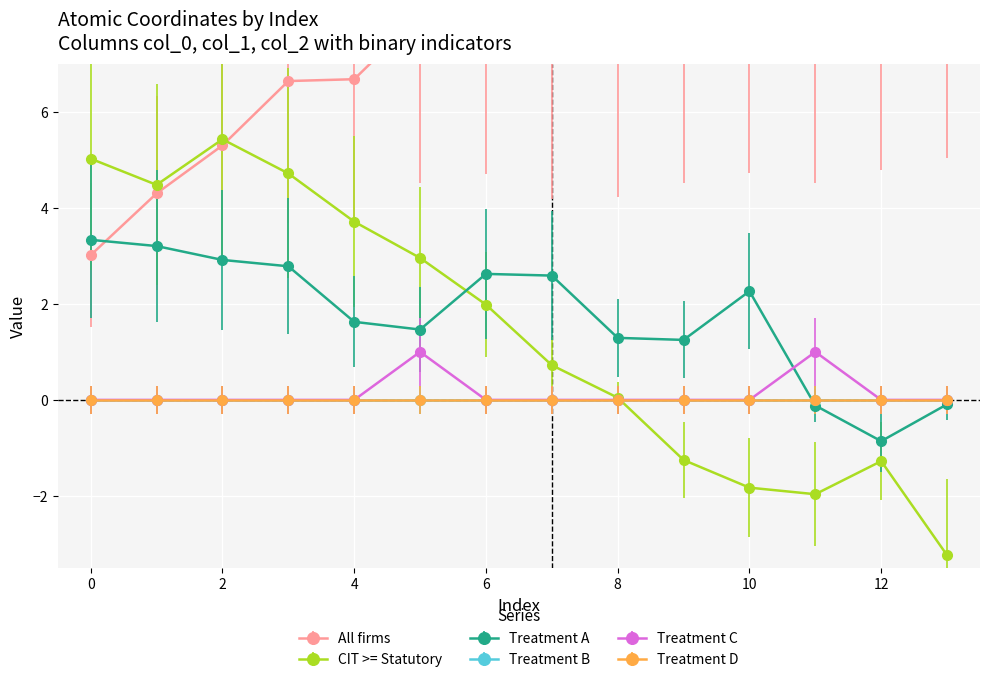

True or false: col_6 has a value of 0.0 at 9.

True